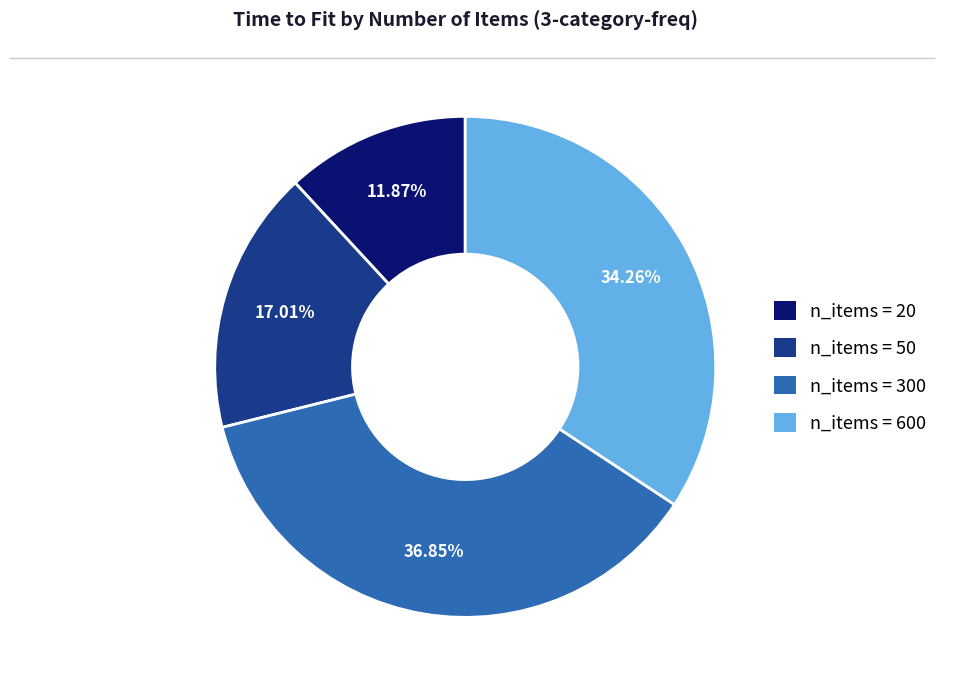

Count the number of slices in the pie.

4